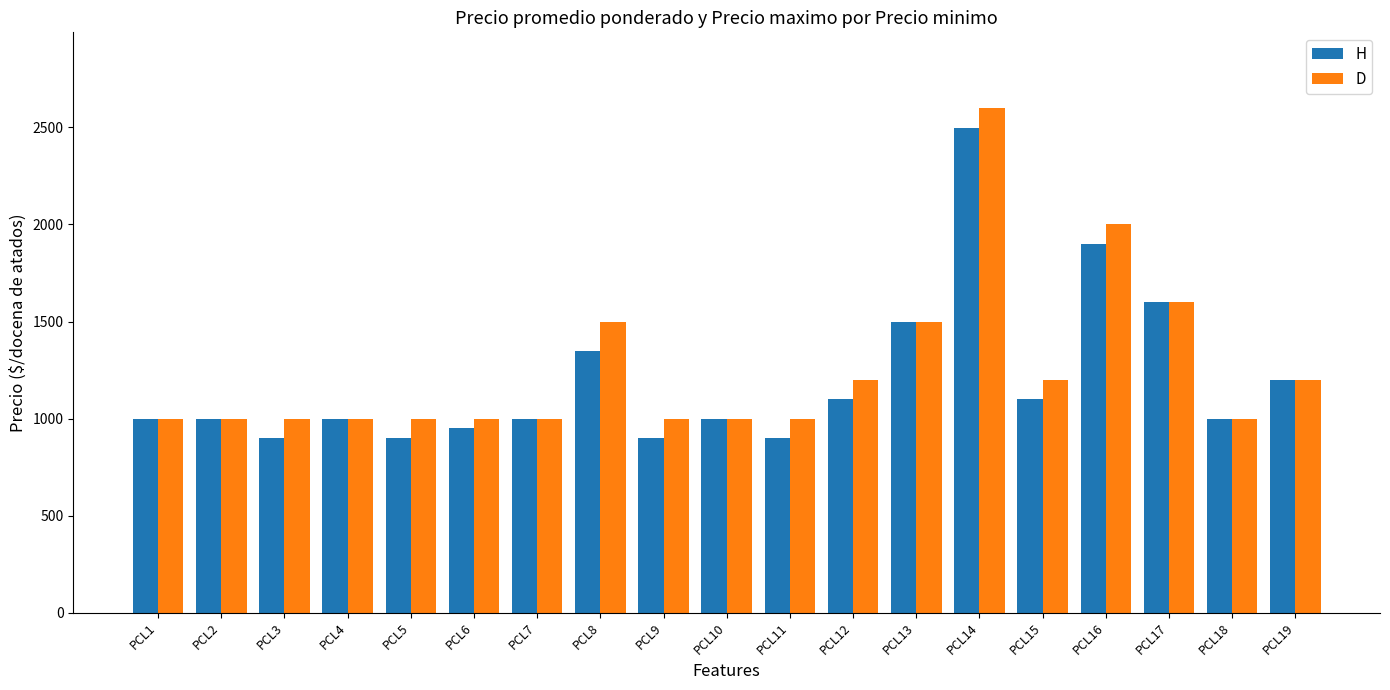

What is the spread (max minus min) of values at PCL5?

100